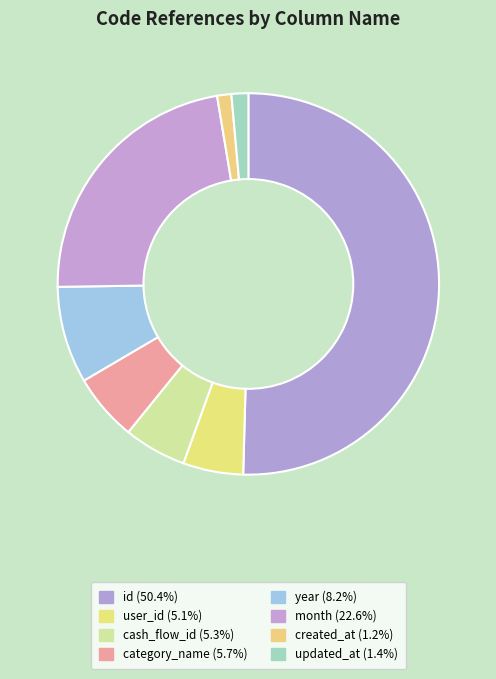

To the nearest percent, what is the combined percentage of category_name and month?

28%